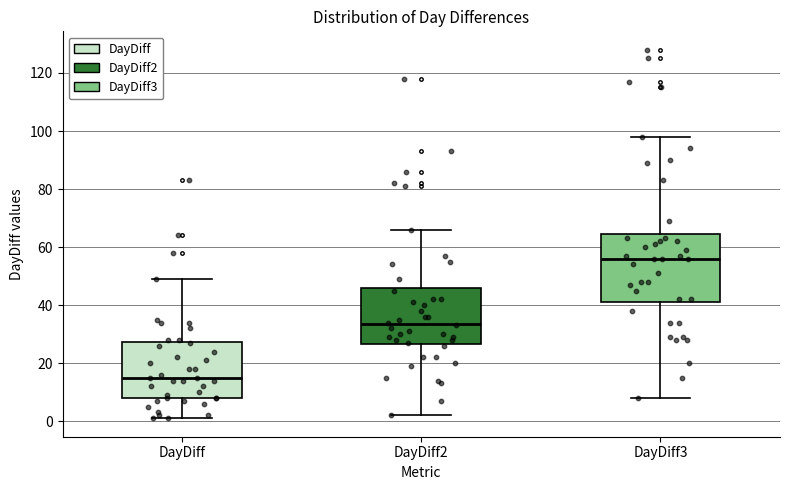

Reading left to right, transcribe this box plot: for each box, give where its median line is, the range the box spans, and where its two whiskers end, as read against the y-axis. The values are not printed on the chart, so give them approximately, as read against the axis.

DayDiff: median 16, box 8 to 28, whiskers 2 to 50
DayDiff2: median 34, box 26 to 46, whiskers 2 to 66
DayDiff3: median 56, box 42 to 64, whiskers 8 to 98